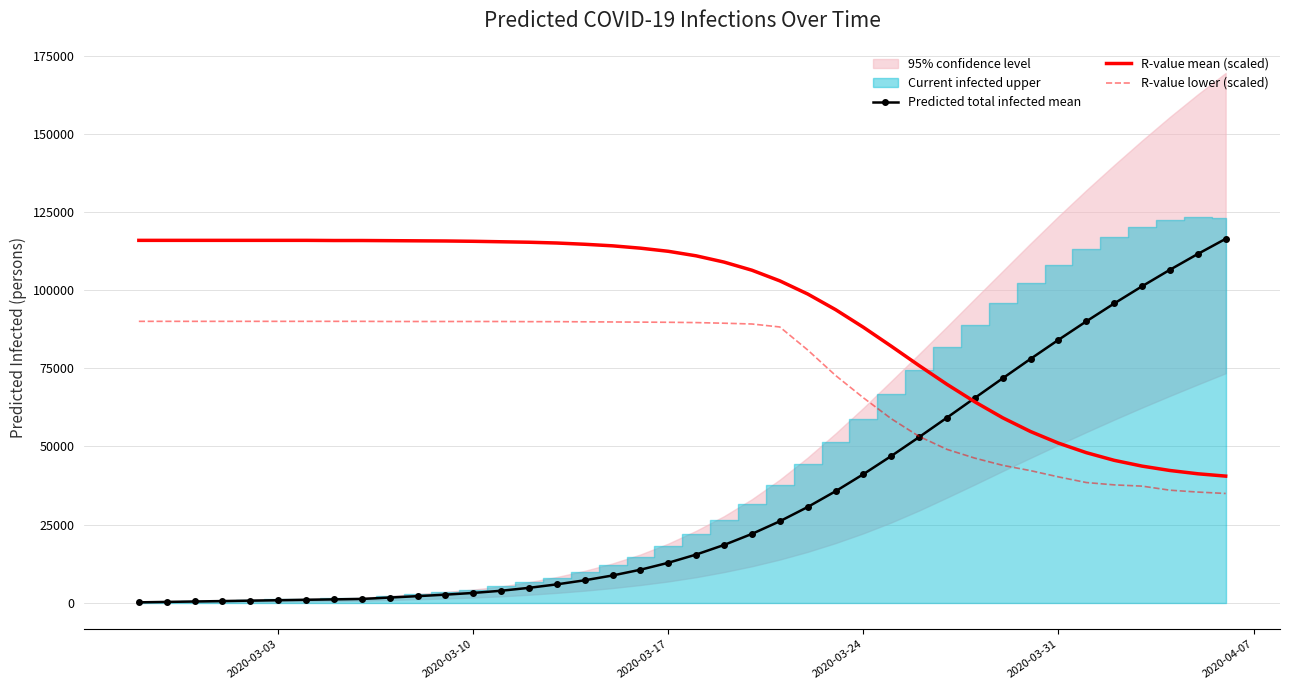

What is the difference between the maximum and second lowest values in the Predicted total infected mean series?

116113.0